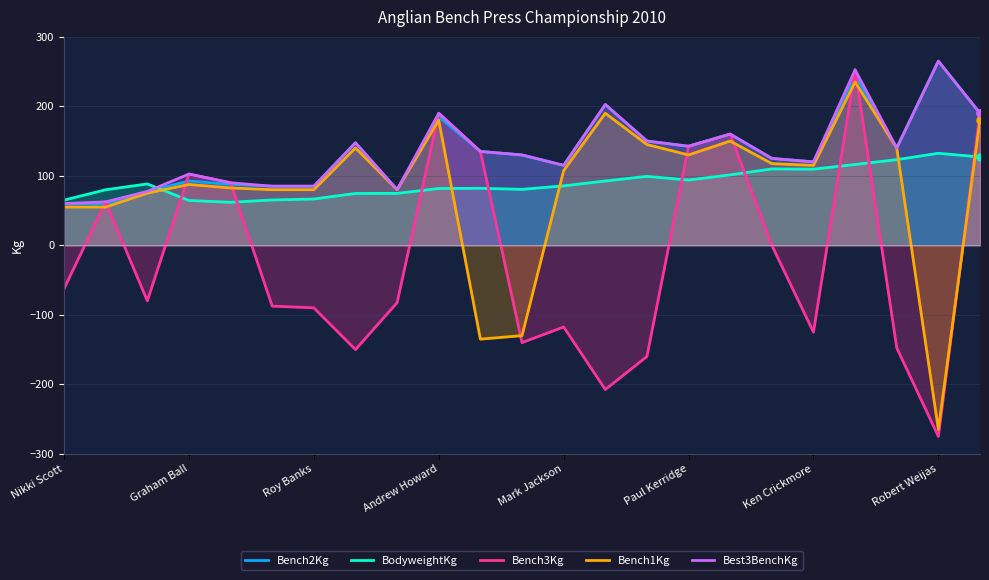

After their last crossing, which series has the higher values: Bench1Kg or BodyweightKg?

Bench1Kg